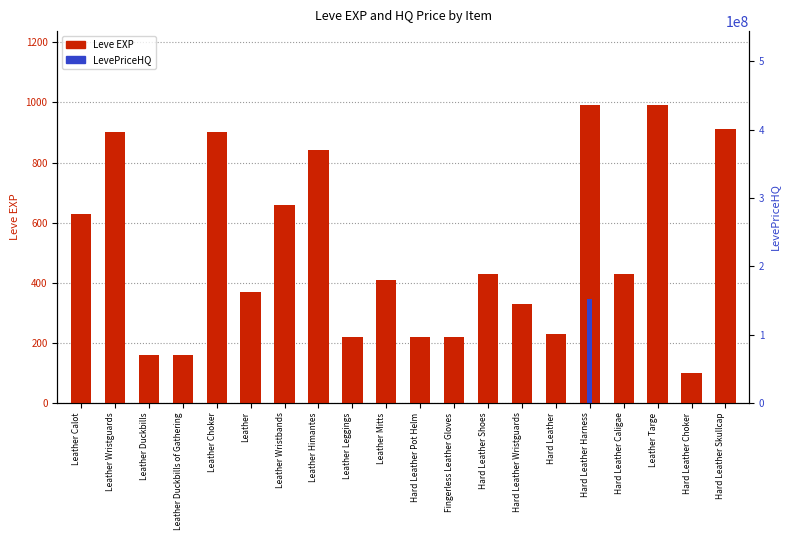

What is the spread (max minus min) of values at Leather Himantes?

840.0